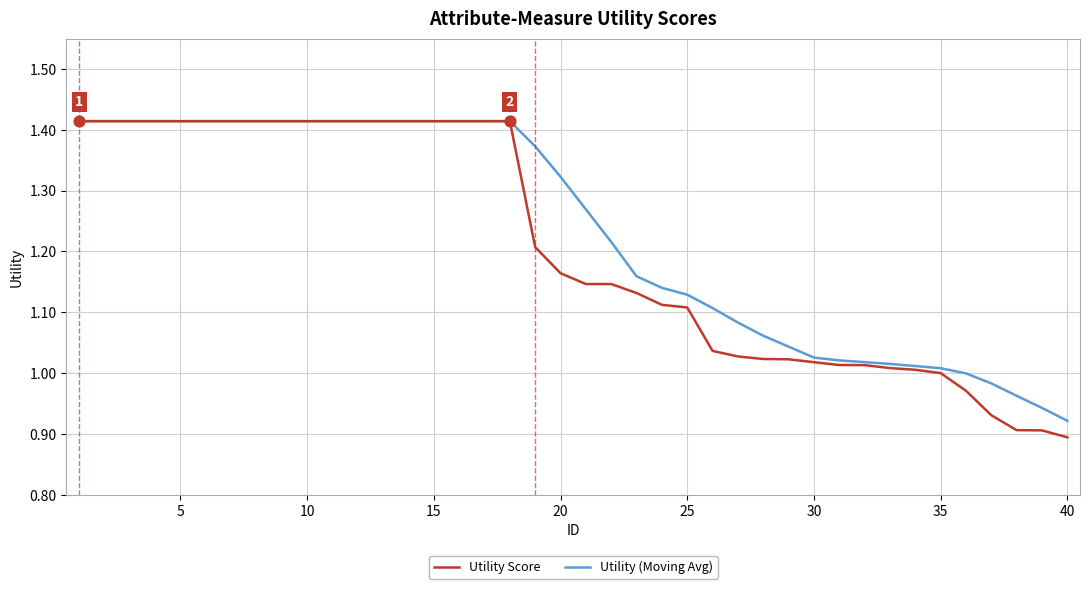

At how many categories does at least one series exceed 1?

35